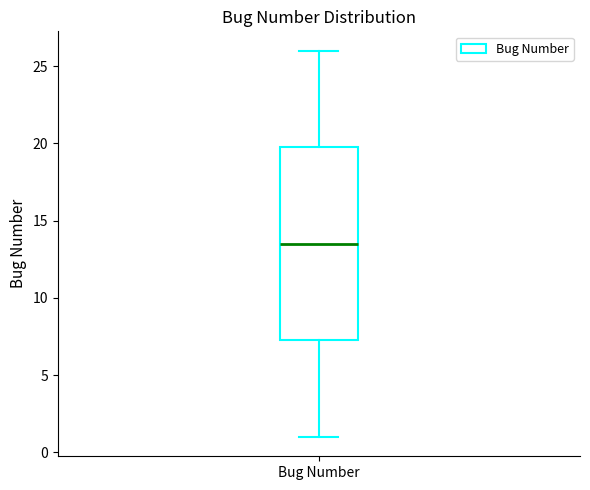

Where is the upper edge of the box for Bug Number on the y-axis? The values are not printed on the chart, so give them approximately, as read against the axis.

20.0